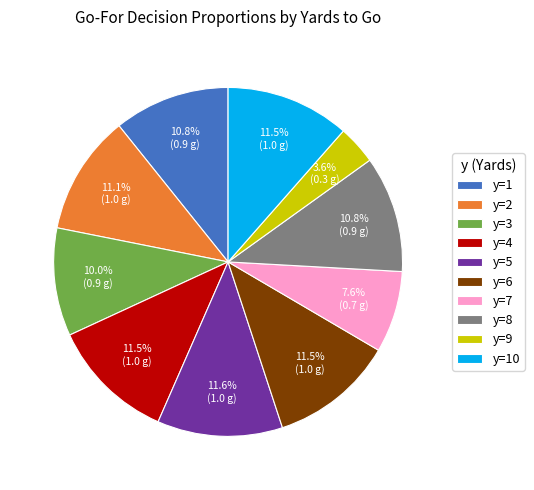

To the nearest percent, what is the combined percentage of y=1 and y=6?

22%